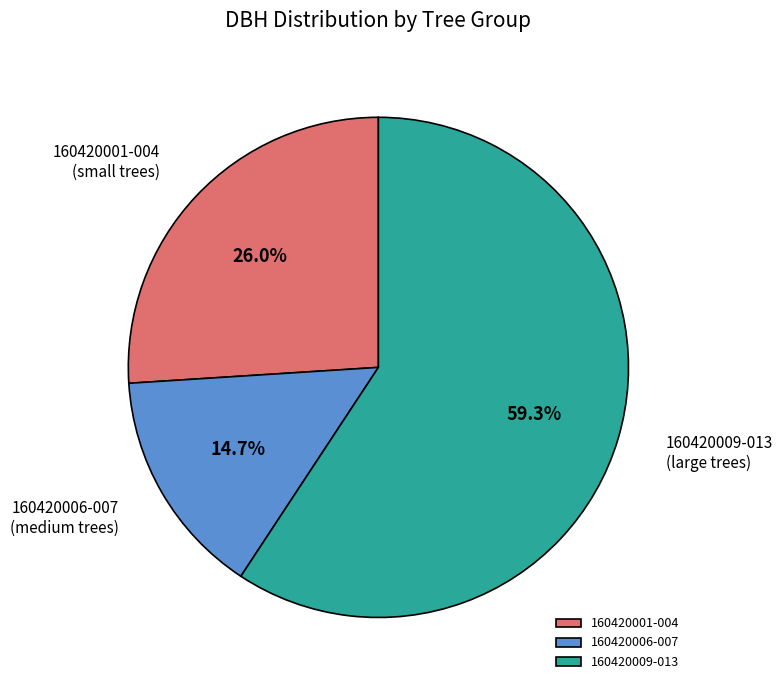

Which slice is the largest?

160420009-013